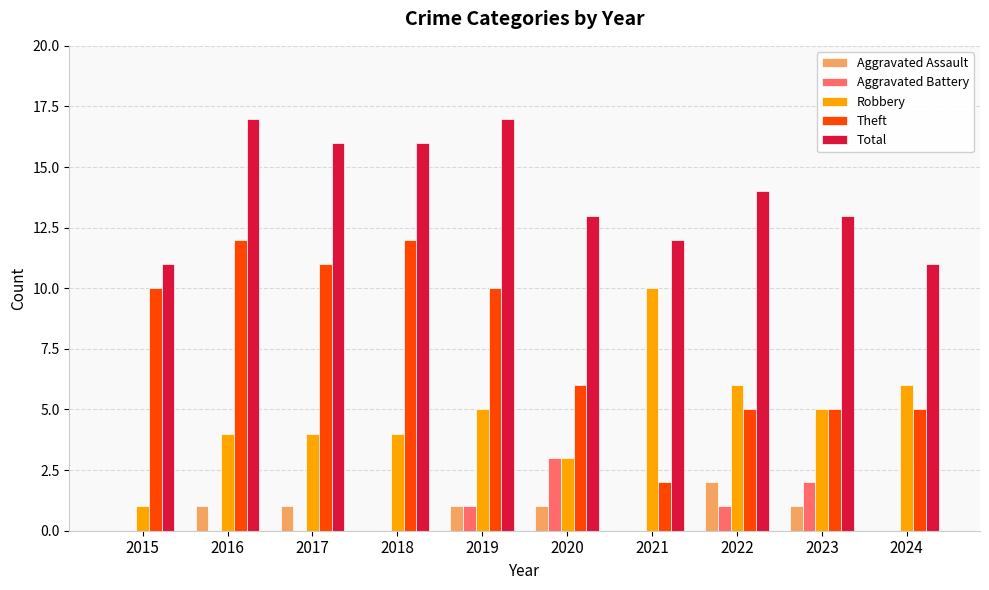

Reading left to right, transcribe all the data shown in this chart.

Aggravated Assault: 2015=0	2016=1	2017=1	2018=0	2019=1	2020=1	2021=0	2022=2	2023=1	2024=0
Aggravated Battery: 2015=0	2016=0	2017=0	2018=0	2019=1	2020=3	2021=0	2022=1	2023=2	2024=0
Robbery: 2015=1	2016=4	2017=4	2018=4	2019=5	2020=3	2021=10	2022=6	2023=5	2024=6
Theft: 2015=10	2016=12	2017=11	2018=12	2019=10	2020=6	2021=2	2022=5	2023=5	2024=5
Total: 2015=11	2016=17	2017=16	2018=16	2019=17	2020=13	2021=12	2022=14	2023=13	2024=11